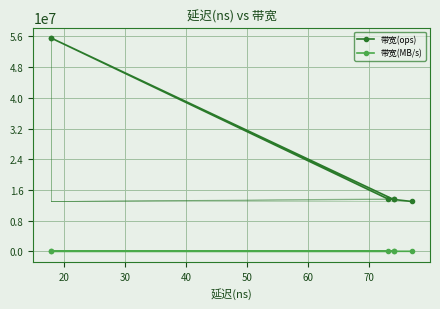

True or false: 带宽(MB/s) and 带宽(ops) intersect in this chart.

False